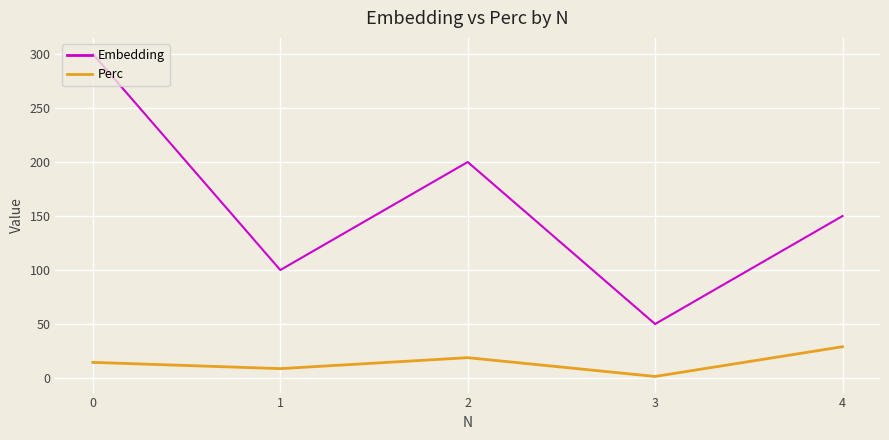

What are all the series names shown in the legend?

Embedding, Perc